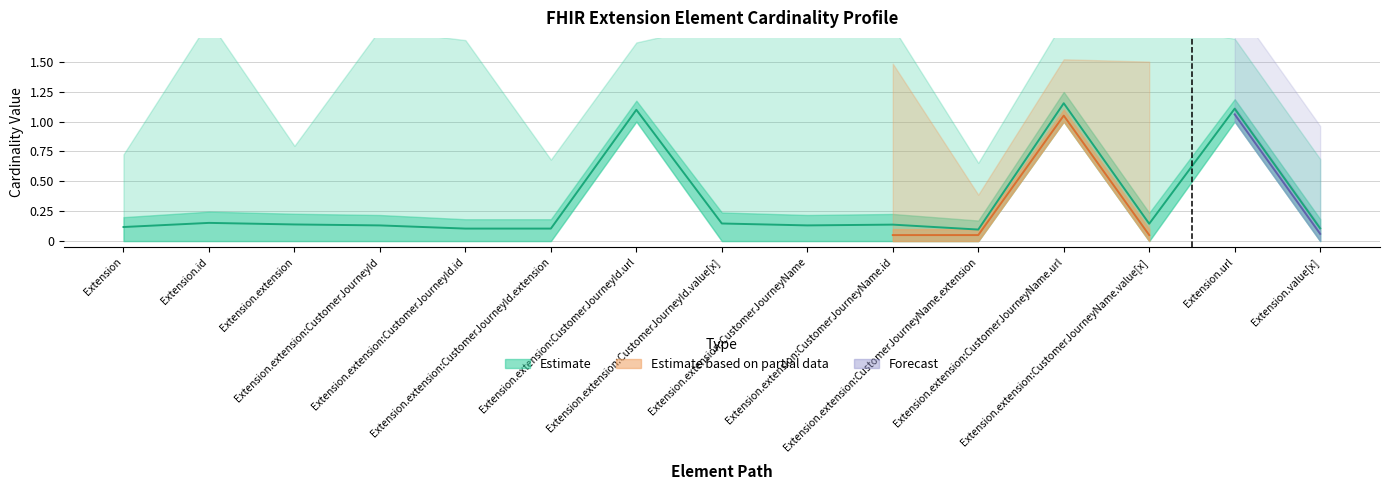

The value of Max_num at Extension.extension:CustomerJourneyId.extension is 0. True or false?

False